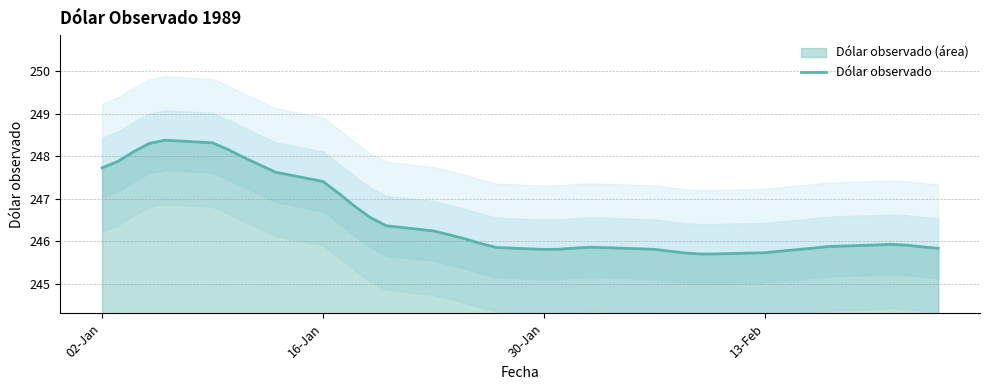

What is the smallest value displayed?

245.7